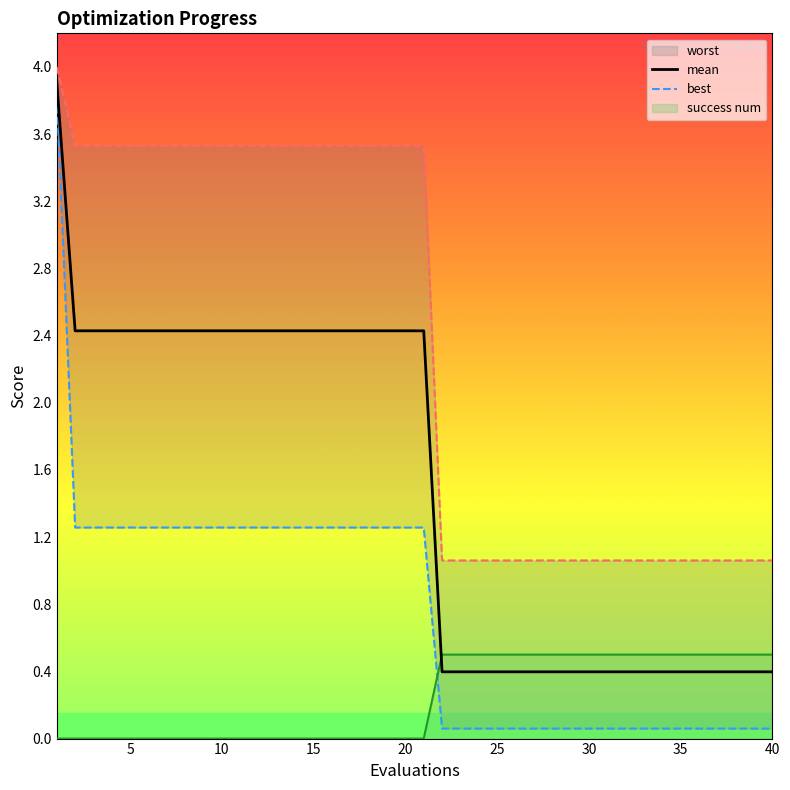

True or false: best and mean cross at least once.

False